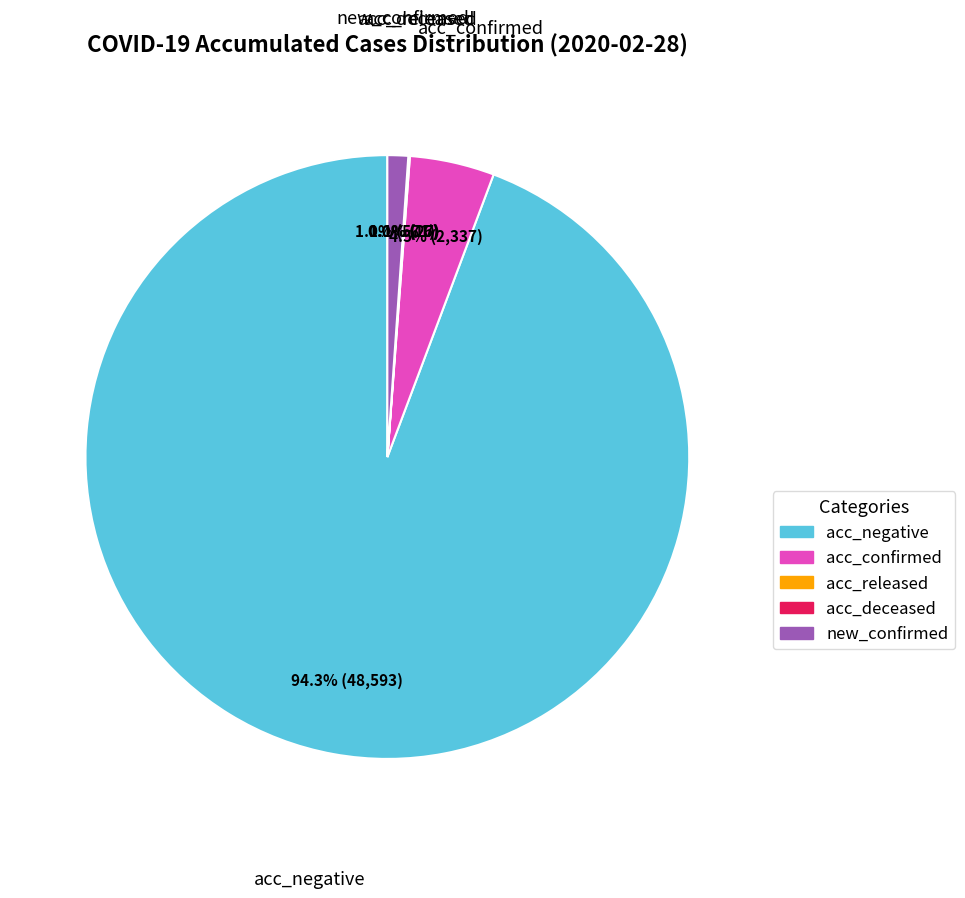

To the nearest percent, what is the difference between the largest and smallest slice percentages?

94%